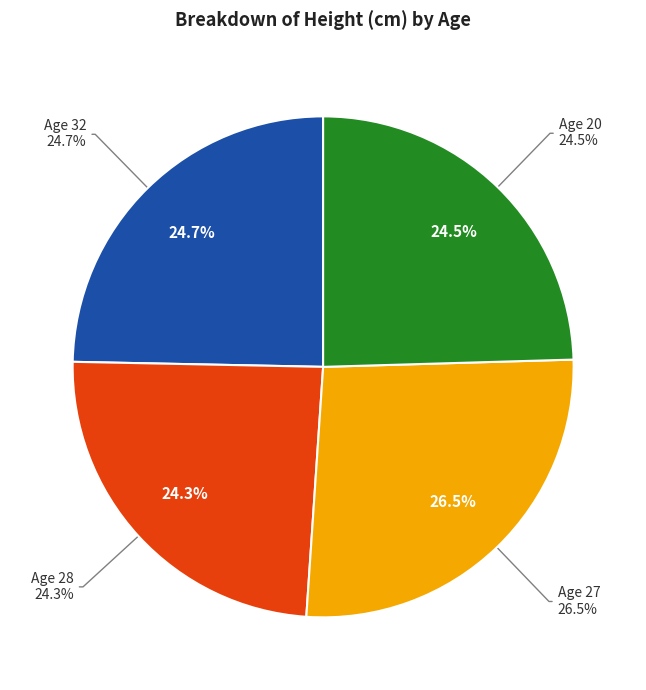

Which has a higher value, 32 or 28?

32